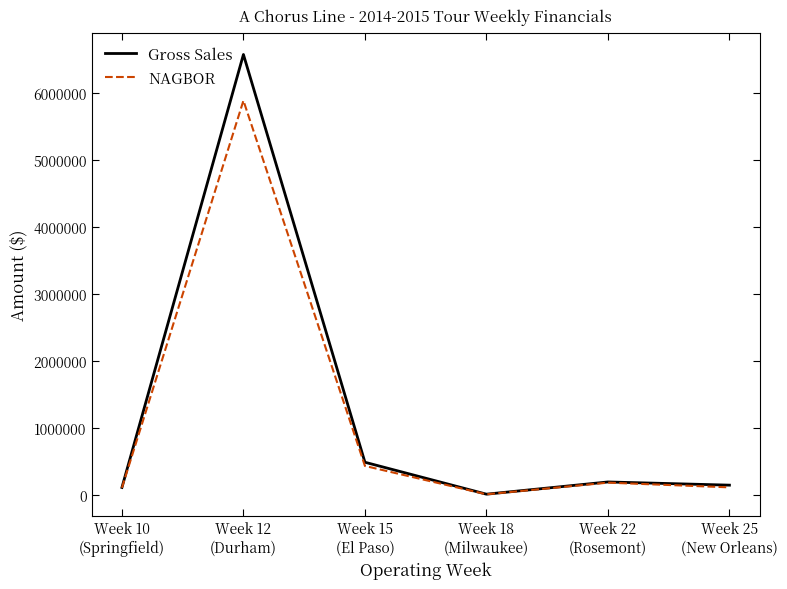

List the series in order of their peak value, highest first.

Gross Sales, NAGBOR